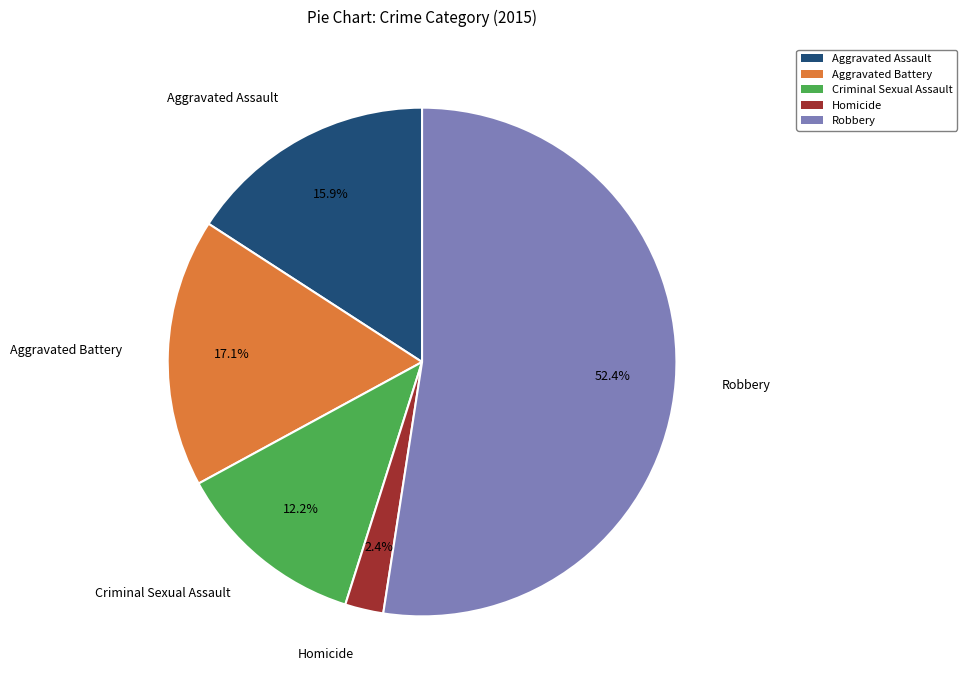

To the nearest percent, what percentage of the pie is Homicide?

2%